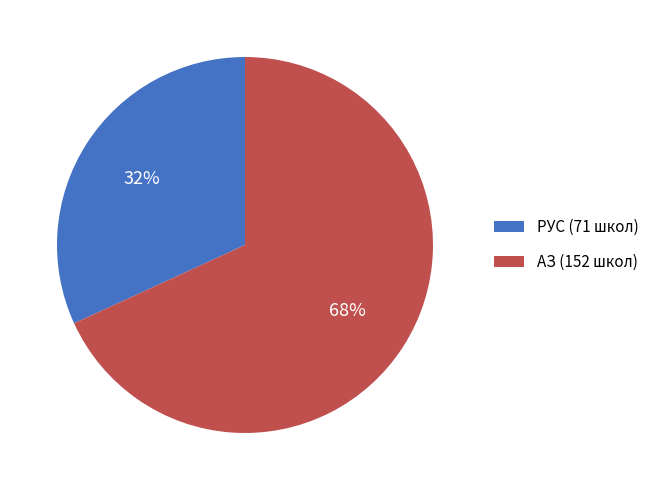

To the nearest percent, what is the average slice percentage?

50%